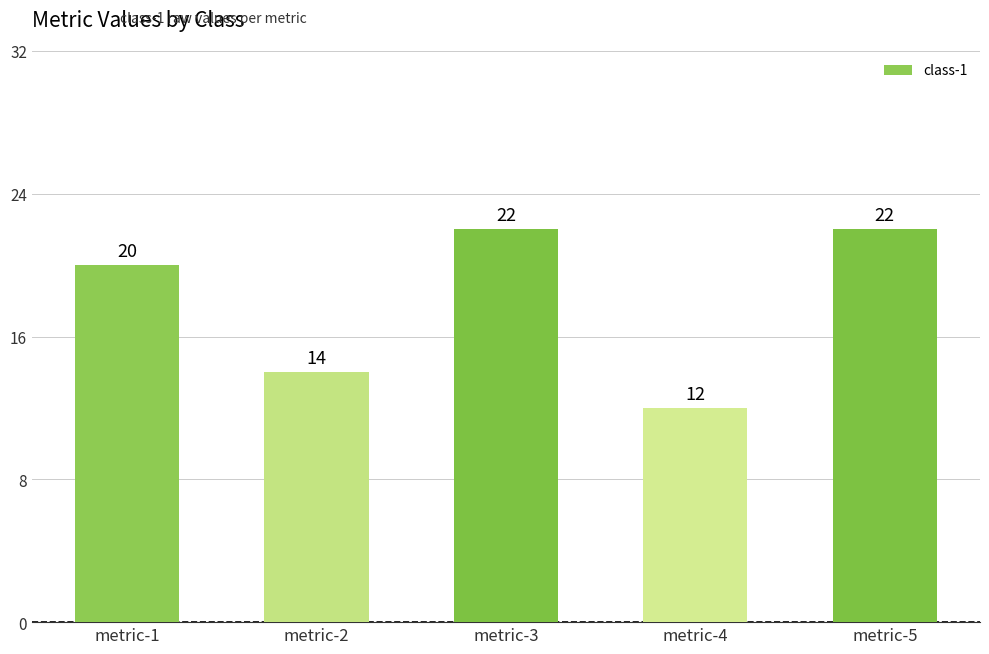

What is the difference between the maximum and minimum values?

10